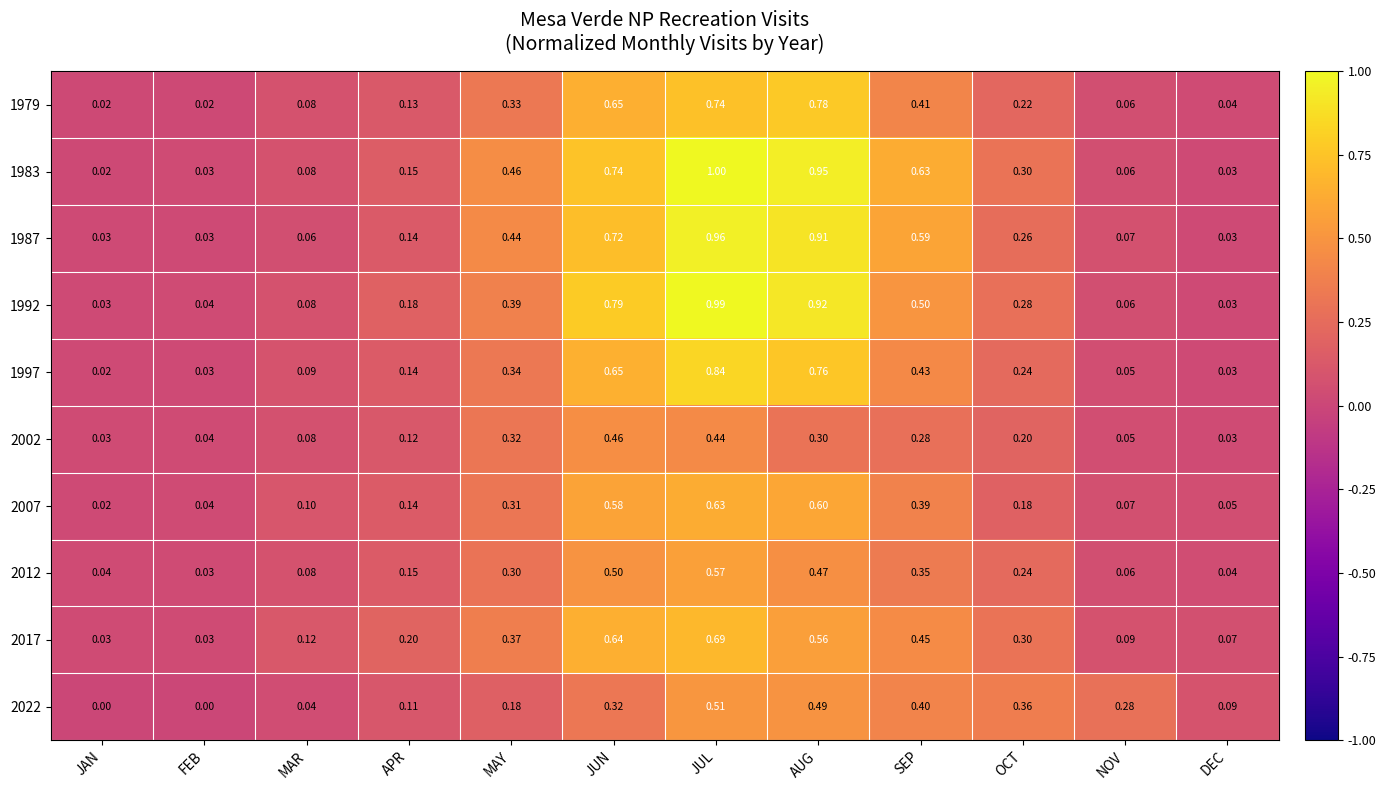

At which category is the sum across all series the highest?

JUL